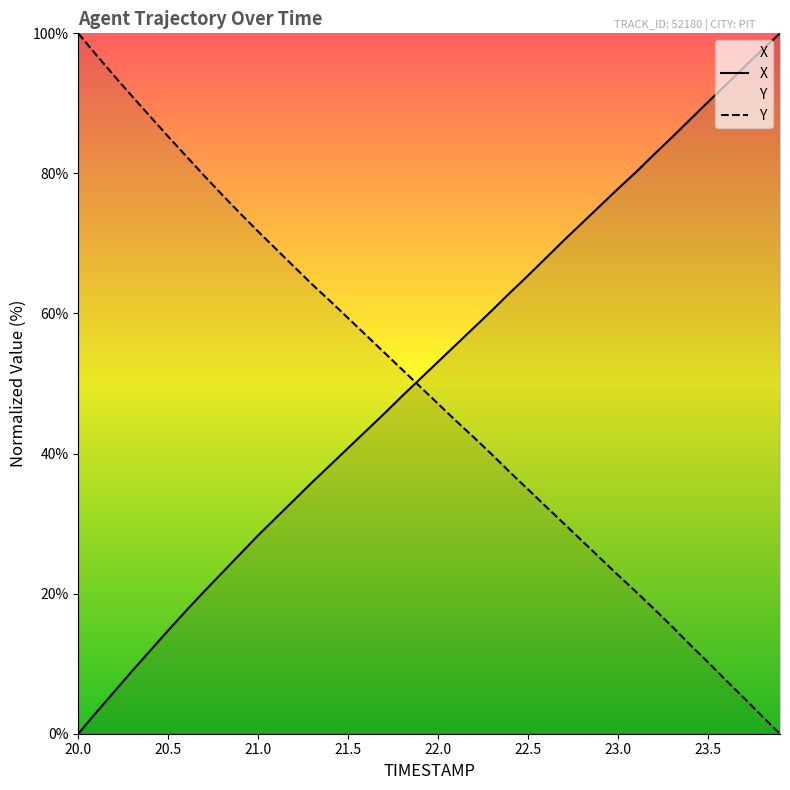

How many distinct data groups are displayed?

2